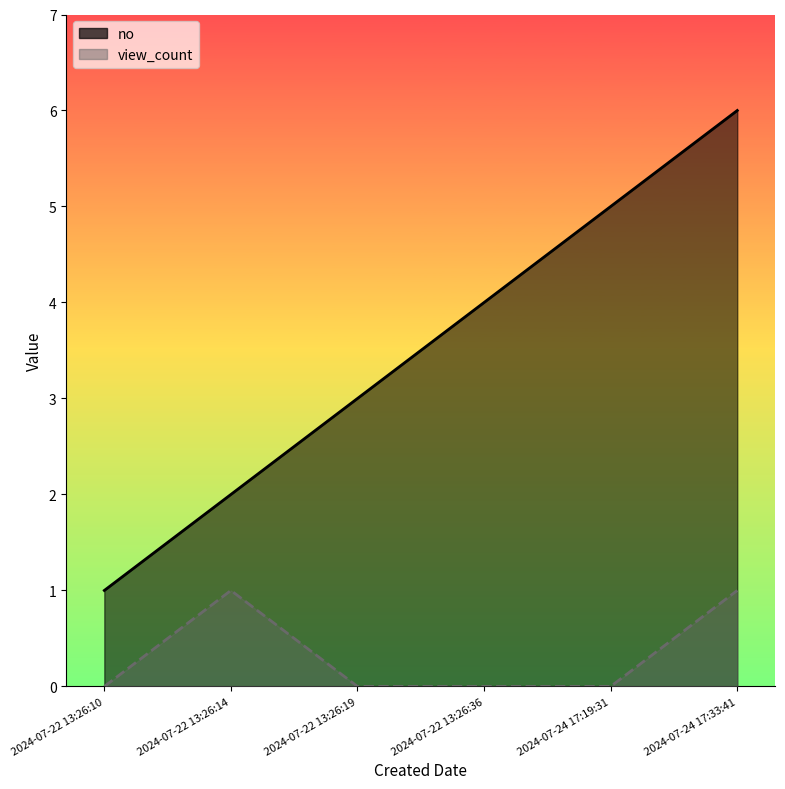

Is the value of no at 2024-07-22 13:26:14 greater than the value of view_count at 2024-07-24 17:33:41?

Yes